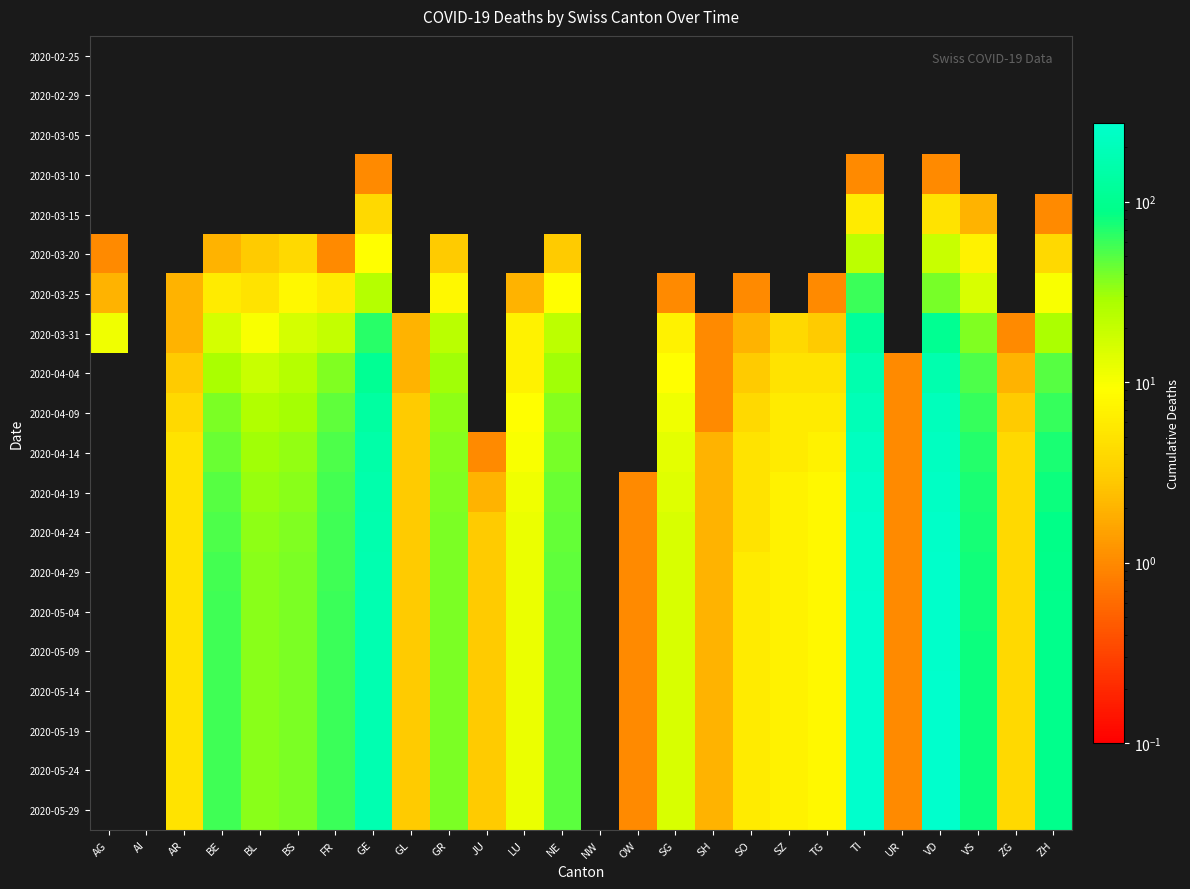

Which category has the highest value across all series?

TI